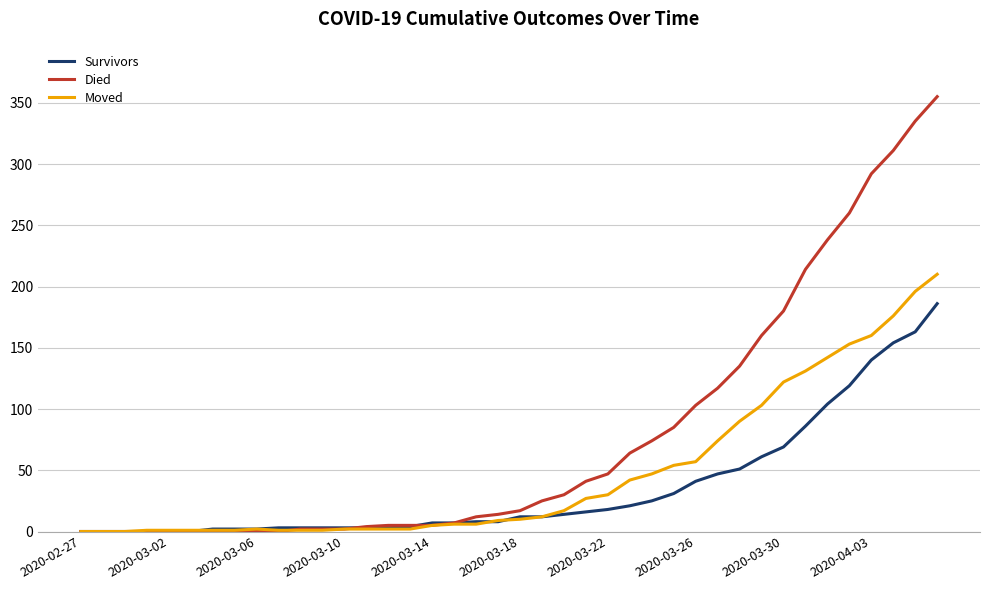

What is the difference between the maximum and minimum values in the Died series?

355